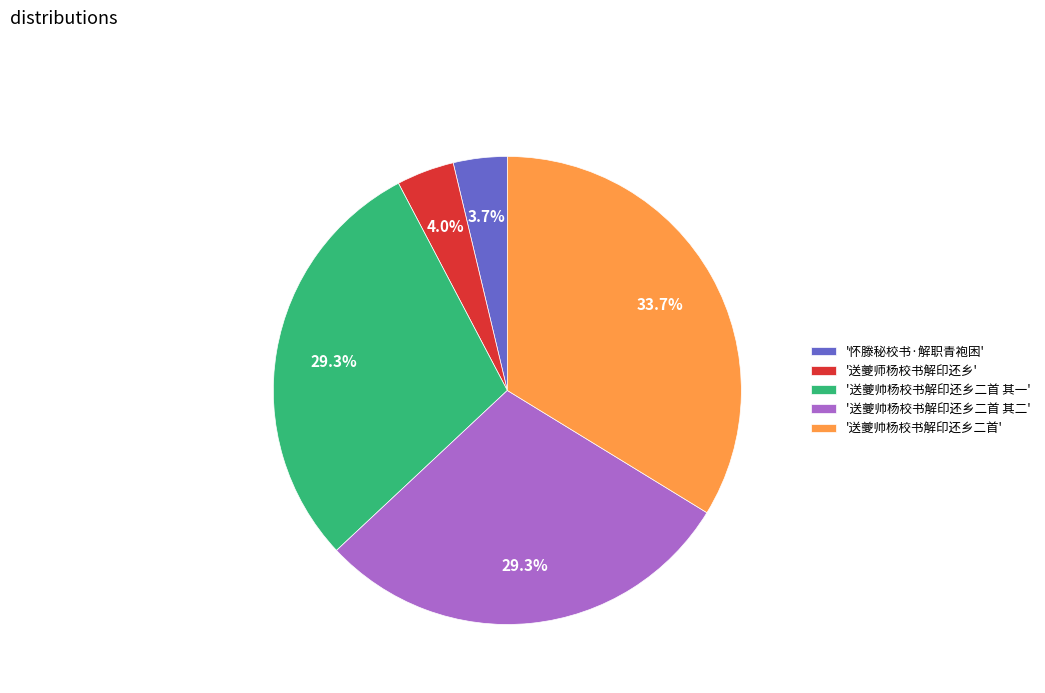

Does any single category account for the majority?

No